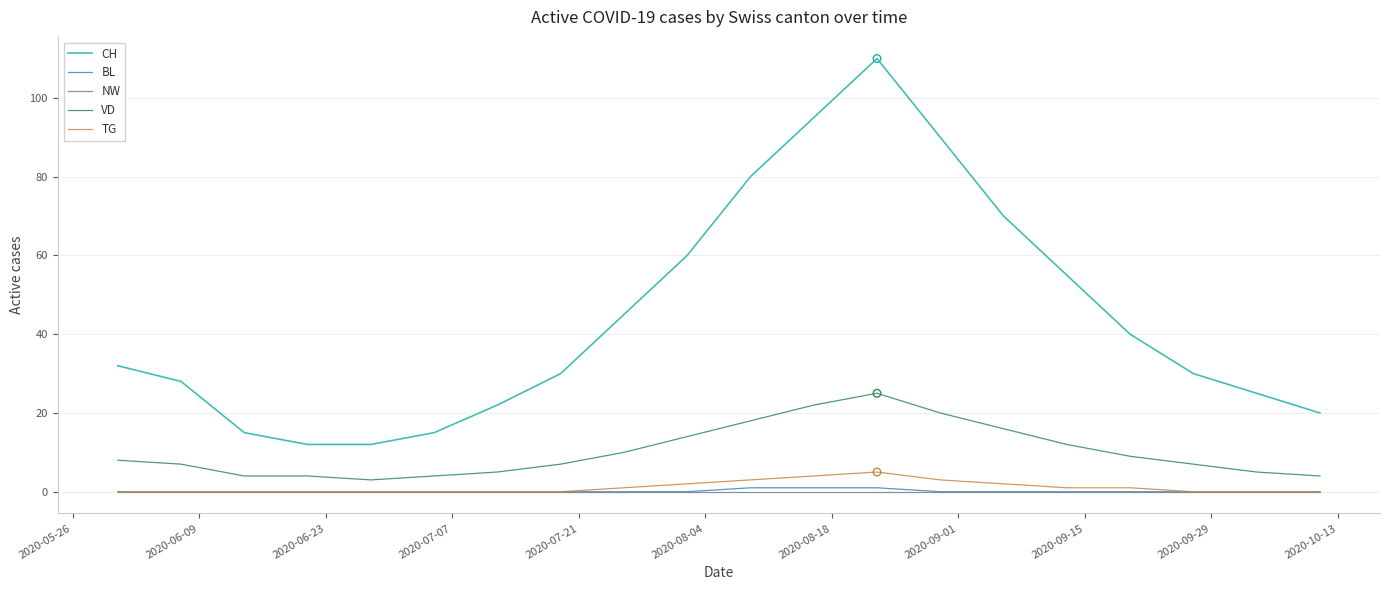

Which series has the largest total across all categories?

CH